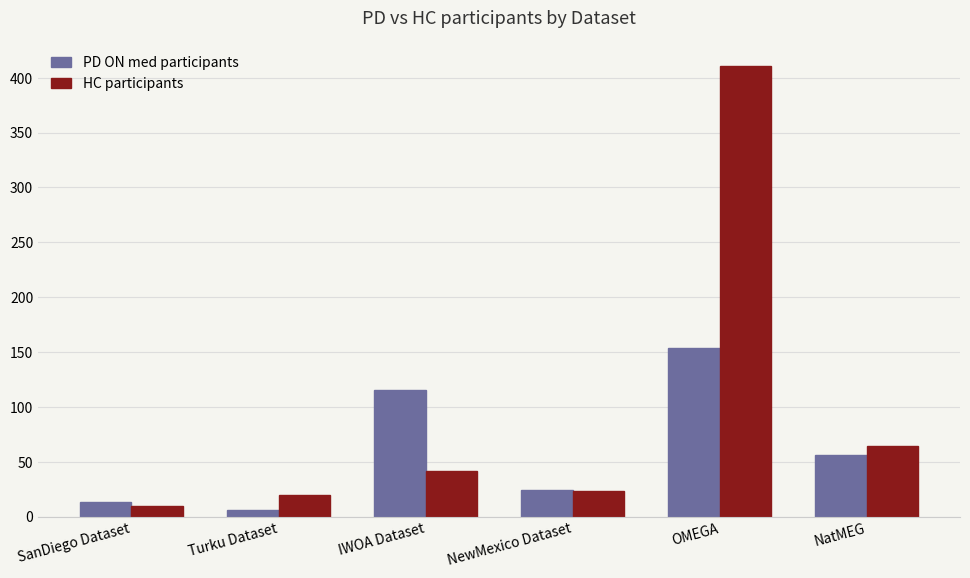

List the series in order of their overall mean, highest first.

HC participants, PD ON med participants